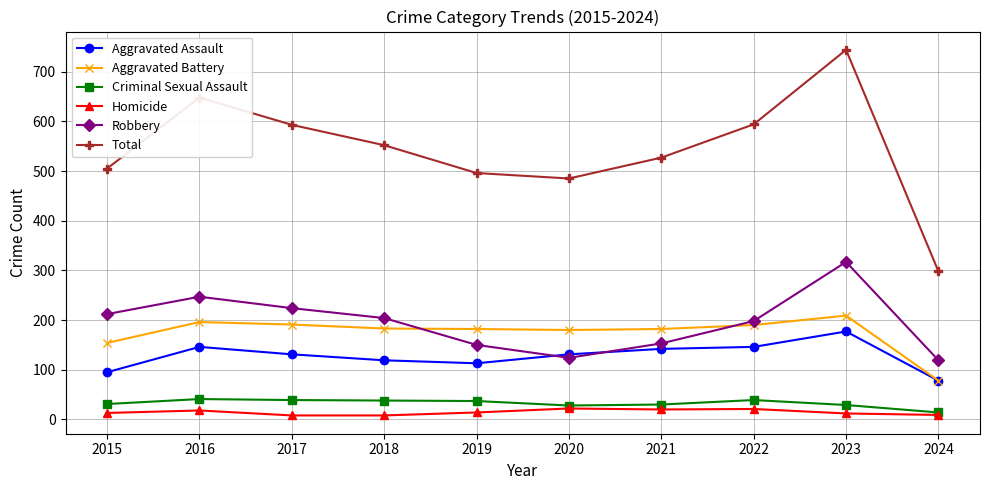

At which category is the sum across all series the highest?

2023